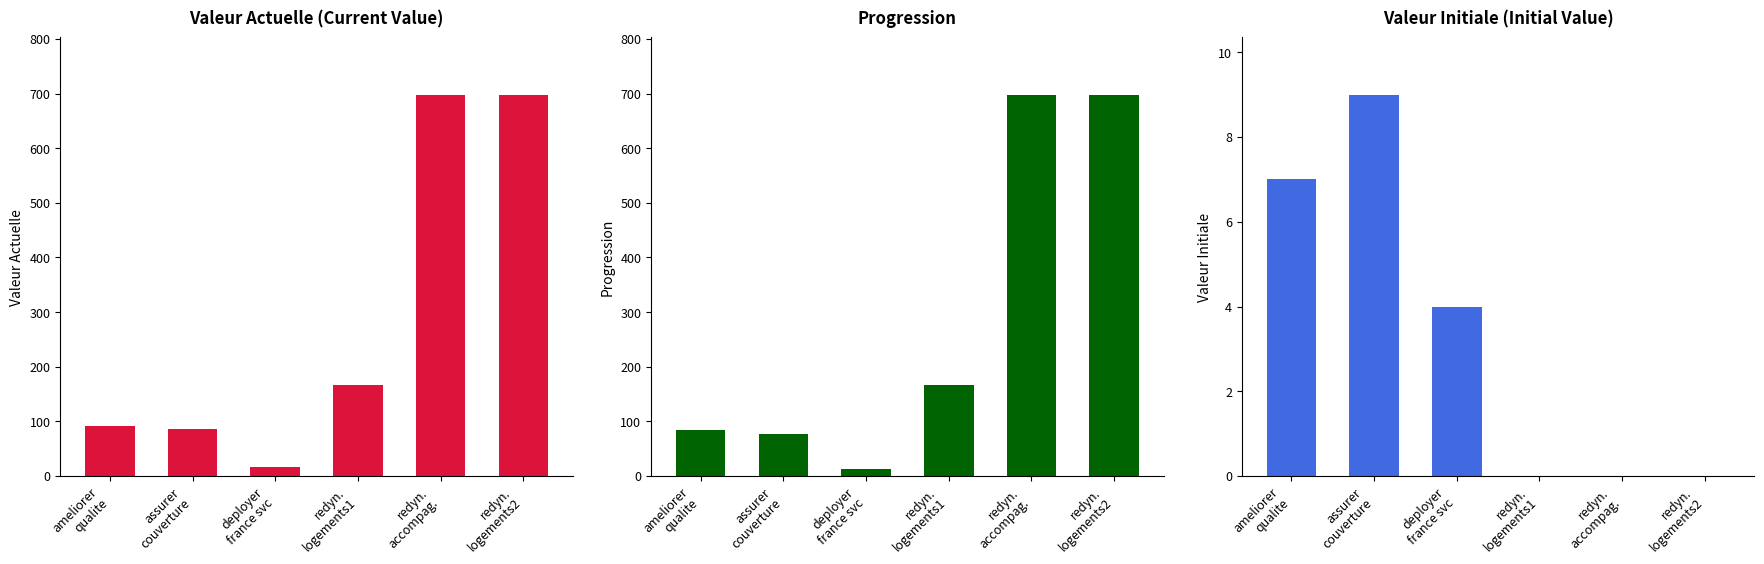

What is the difference between the highest and lowest values at redyn.
accompag.?

698